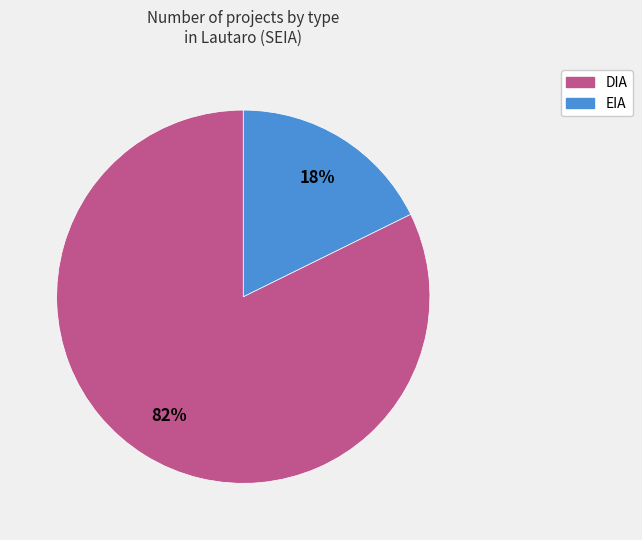

Is the sum of DIA and EIA greater than half?

Yes